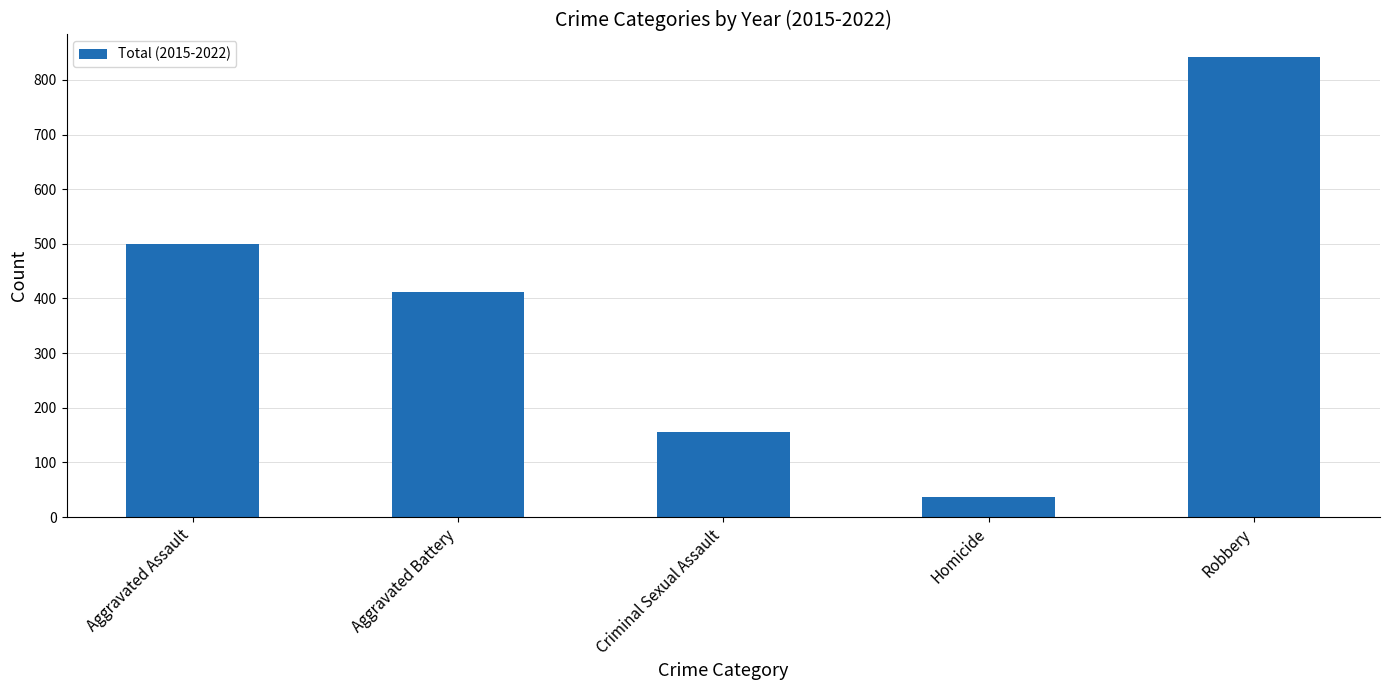

List the labels in order of value, smallest first.

Homicide, Criminal Sexual Assault, Aggravated Battery, Aggravated Assault, Robbery